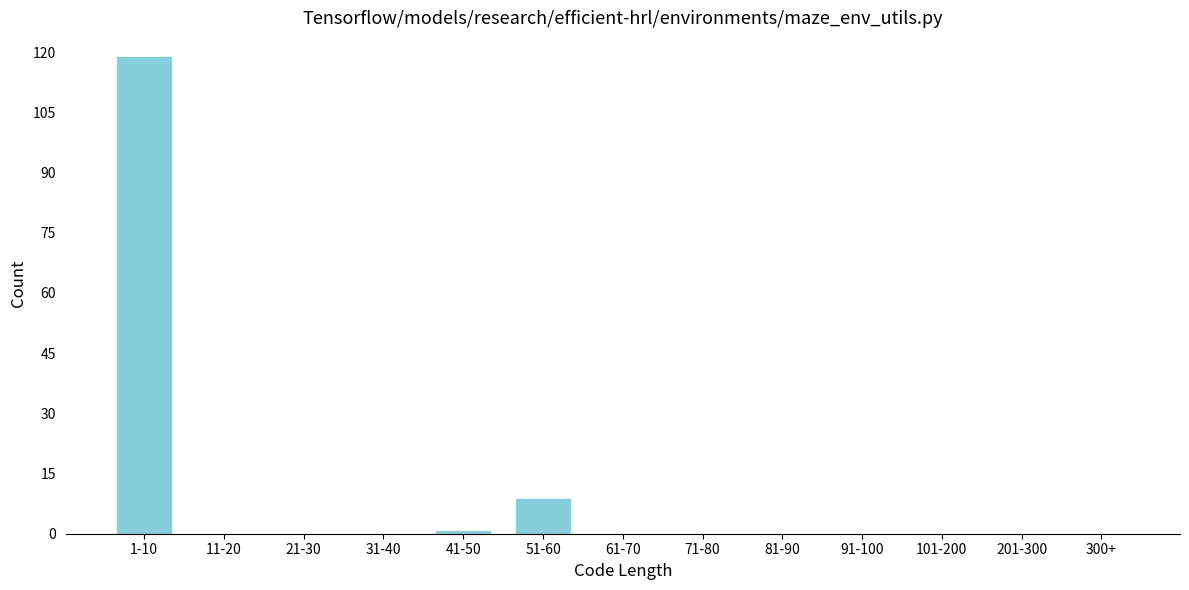

Reading right to left, list all the values displayed in this chart.

300+=0	201-300=0	101-200=0	91-100=0	81-90=0	71-80=0	61-70=0	51-60=9	41-50=1	31-40=0	21-30=0	11-20=0	1-10=119